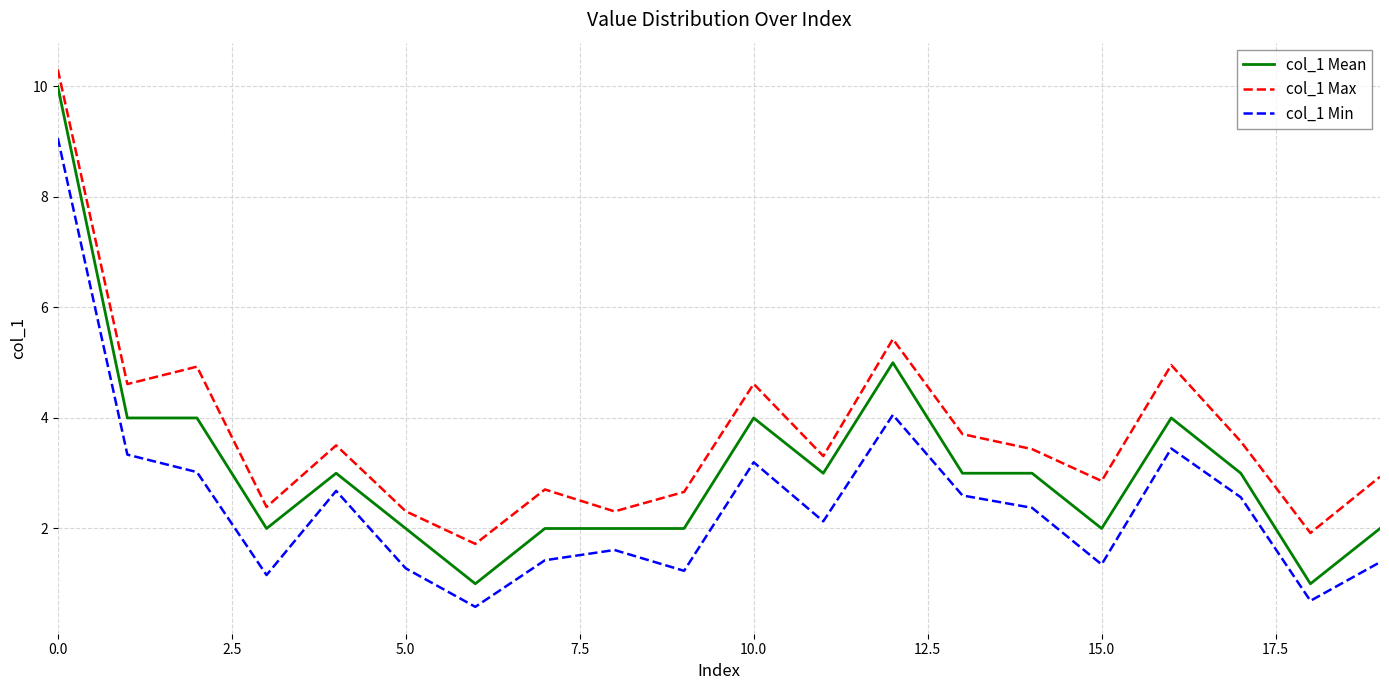

Reading left to right, list all the values displayed in this chart.

col_1 Mean: 10.0	4.0	4.0	2.0	3.0	2.0	1.0	2.0	2.0	2.0	4.0	3.0	5.0	3.0	3.0	2.0	4.0	3.0	1.0	2.0
col_1 Max: 10.3	4.6	4.9	2.4	3.5	2.3	1.7	2.7	2.3	2.7	4.6	3.3	5.4	3.7	3.4	2.9	5.0	3.6	1.9	2.9
col_1 Min: 9.1	3.3	3.0	1.2	2.7	1.3	0.6	1.4	1.6	1.2	3.2	2.1	4.1	2.6	2.4	1.3	3.4	2.6	0.7	1.4